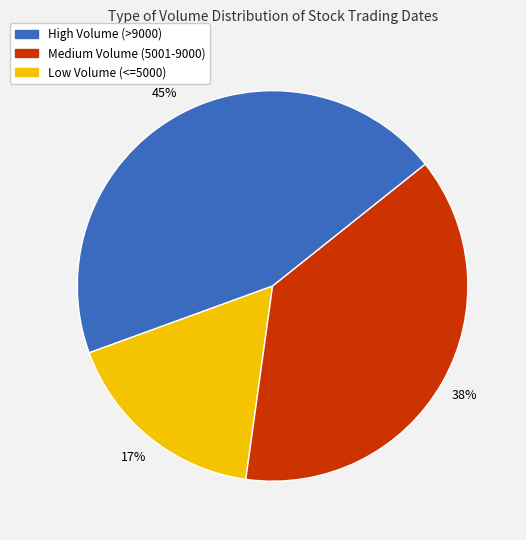

How many segments does this pie chart have?

3